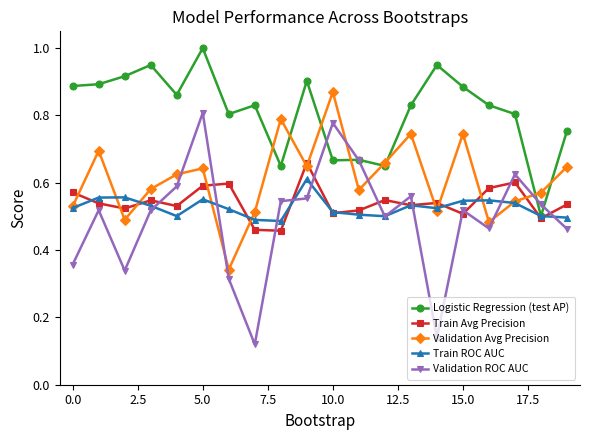

Count the number of data series in this chart.

5